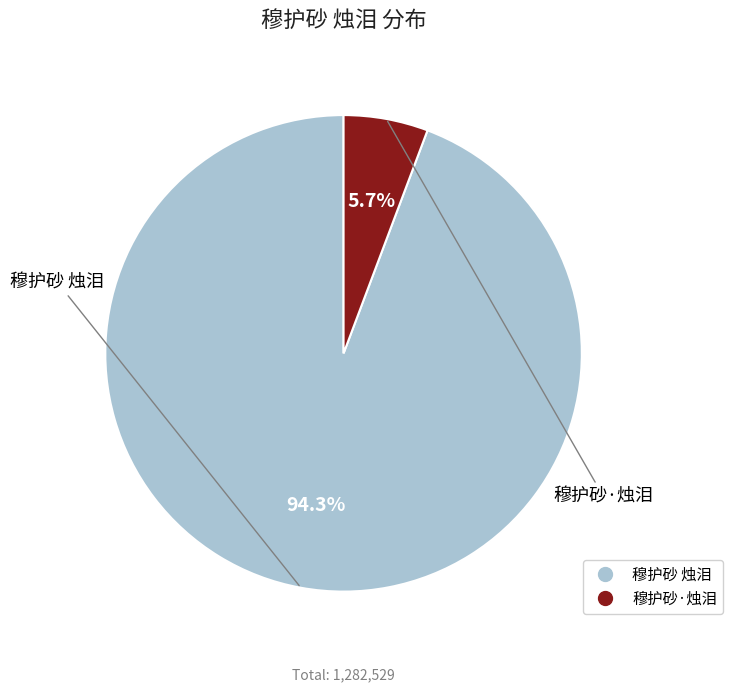

Which category has the smallest portion of the pie?

穆护砂·烛泪